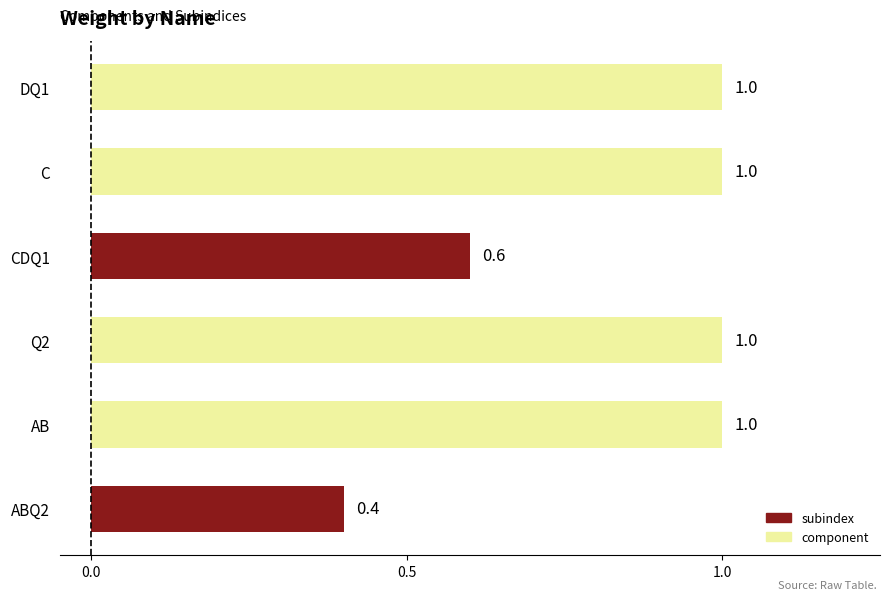

How many distinct data groups are displayed?

1